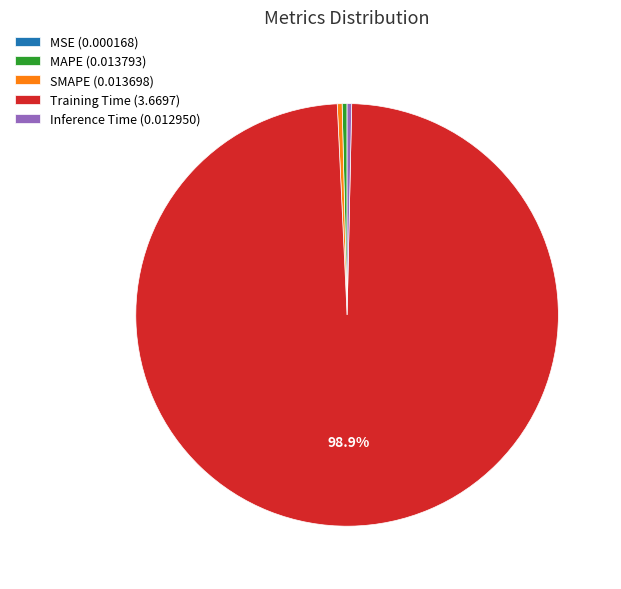

Is there a majority slice in this chart?

Yes